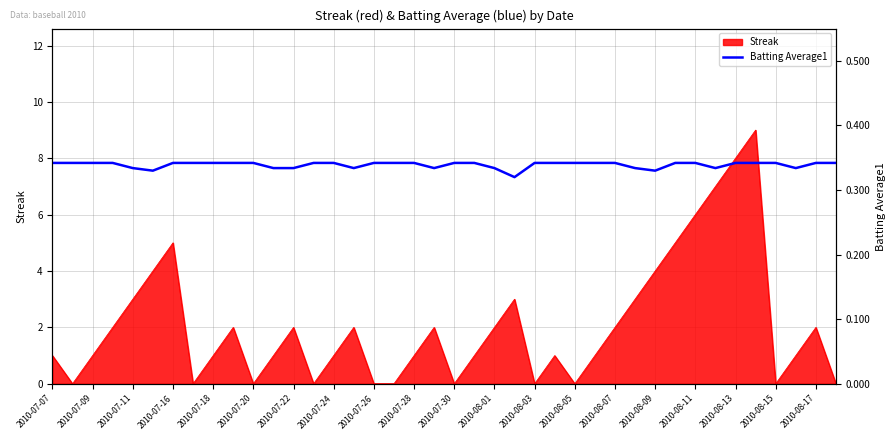

The value of Streak at 2010-08-15 is 5. True or false?

False